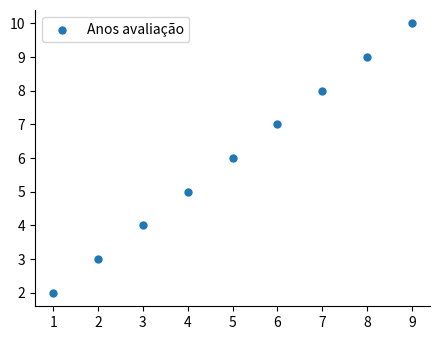

What is the range of Y values (max minus min)?

8